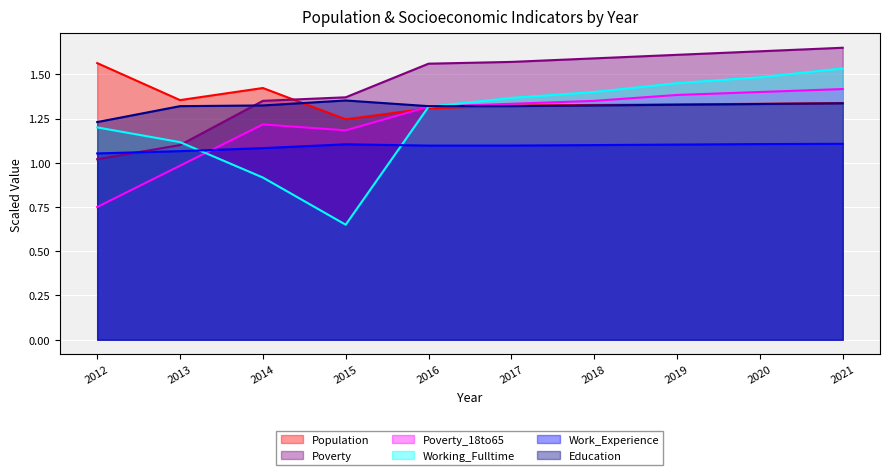

List the series in order of their peak value, highest first.

Poverty, Population, Working_Fulltime, Poverty_18to65, Education, Work_Experience